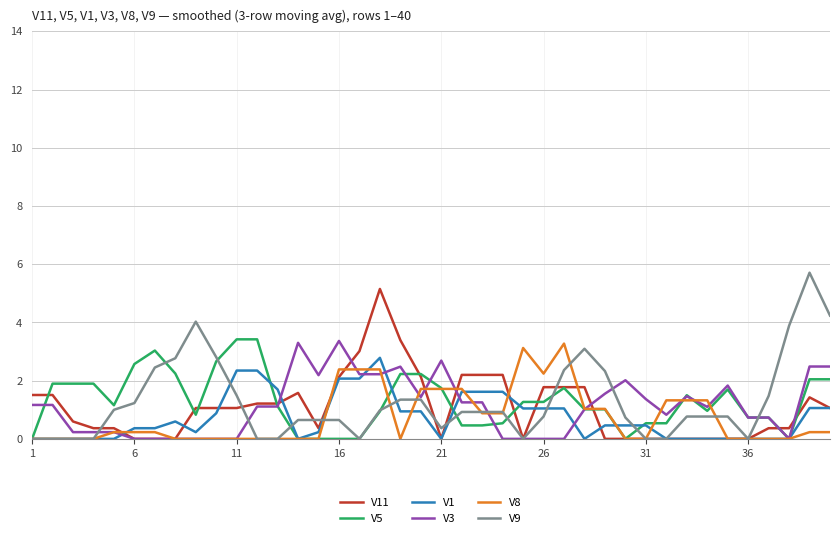

Which series ends up on top after the final intersection of V11 and V5?

V5